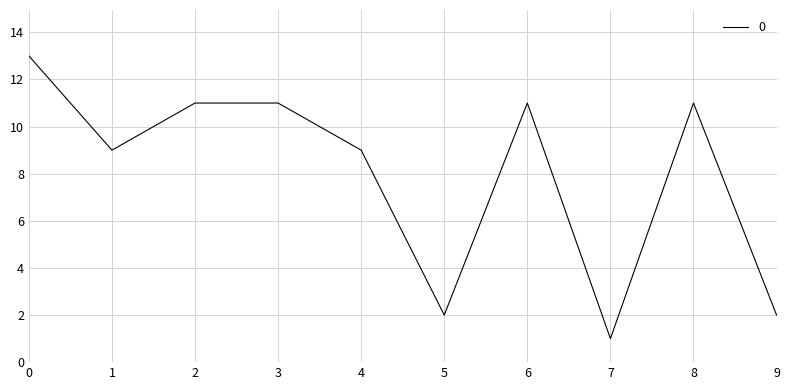

What is the ratio of the value at 8 to the value at 2?

1.0